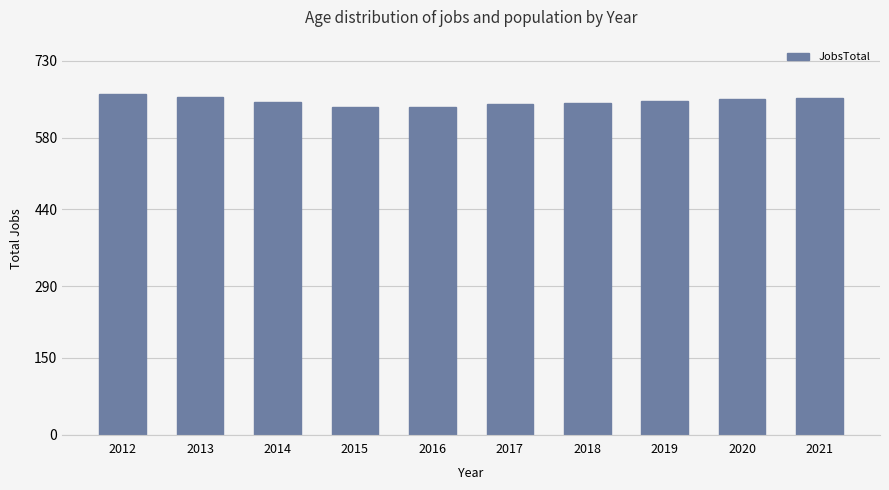

Which has a higher value, 2018 or 2013?

2013